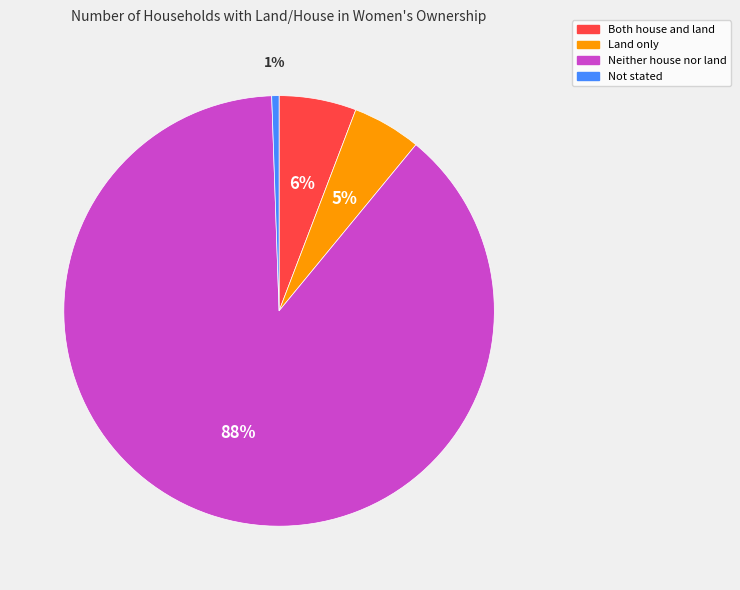

The Both house and land slice represents 6% of the pie. True or false?

True